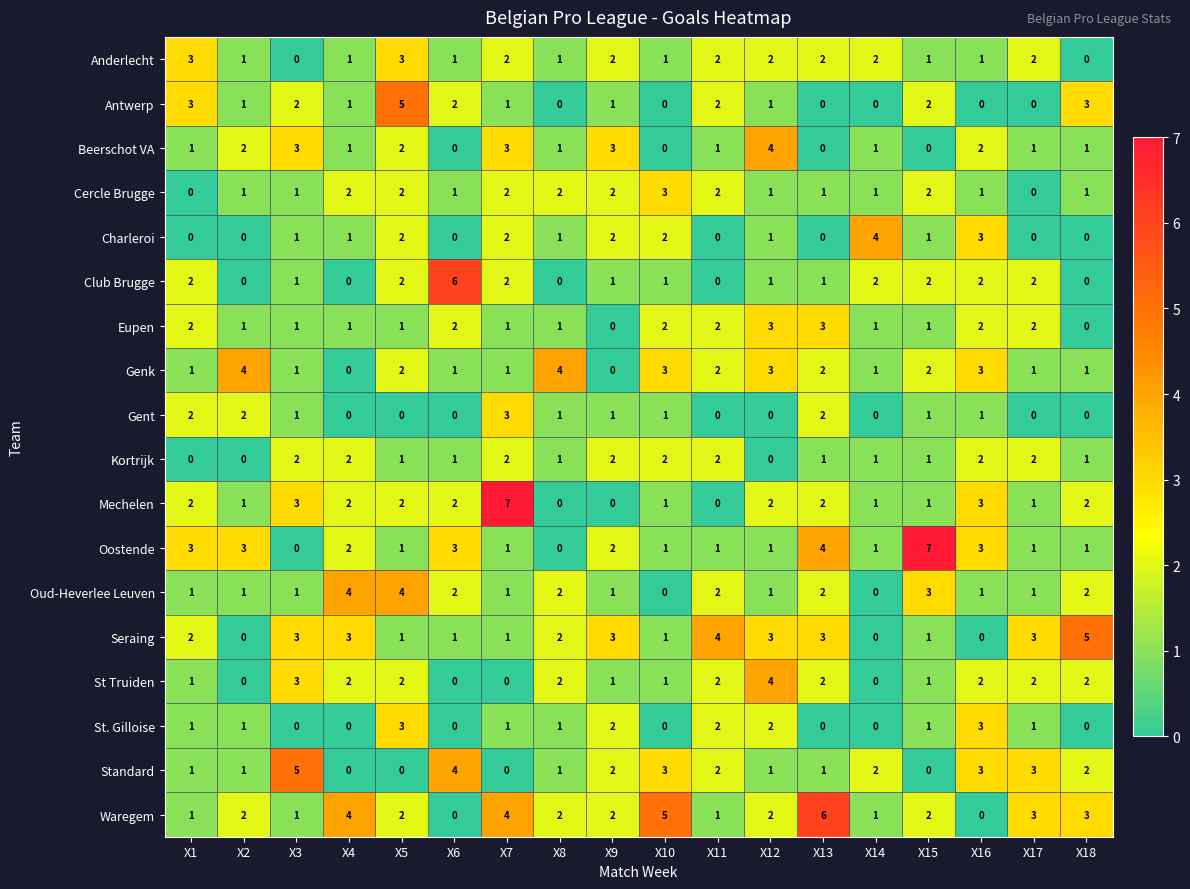

What is the maximum value shown in the chart?

7